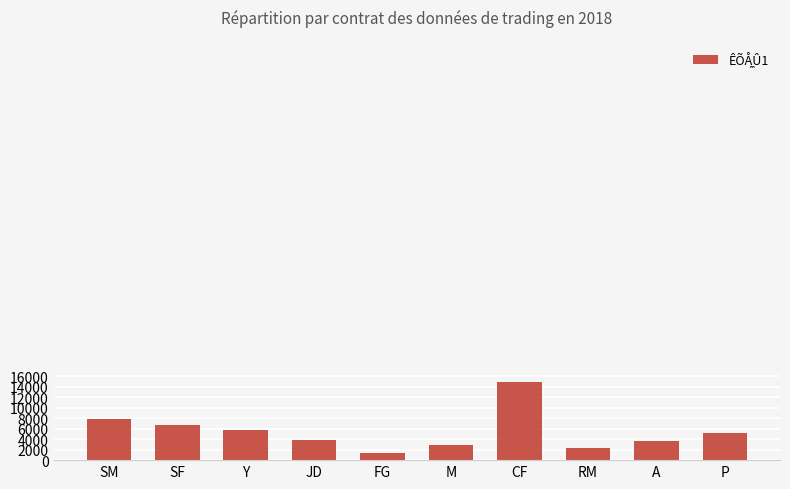

Count the number of data series in this chart.

1